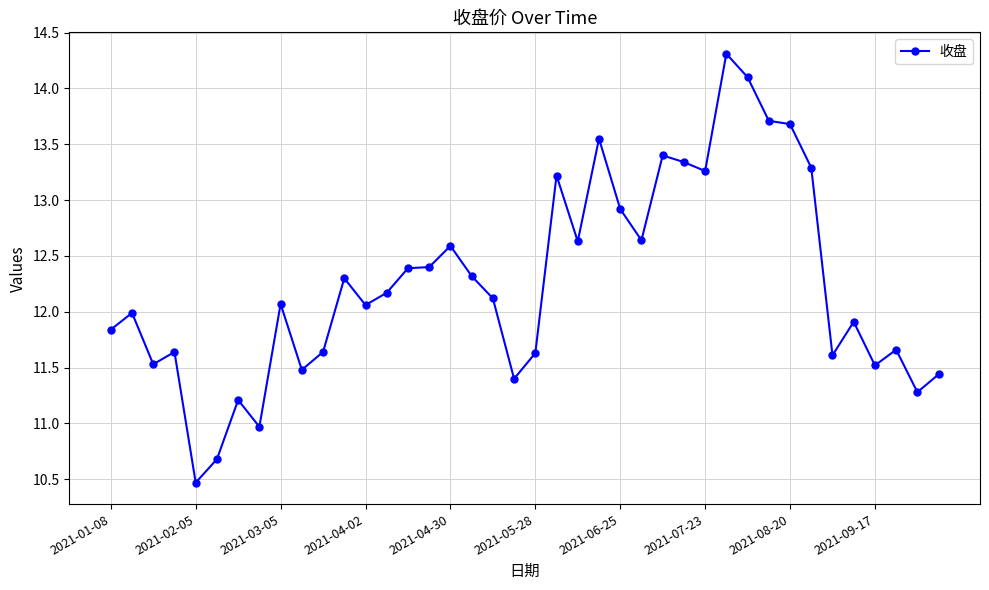

What is the sum of all values?

490.4